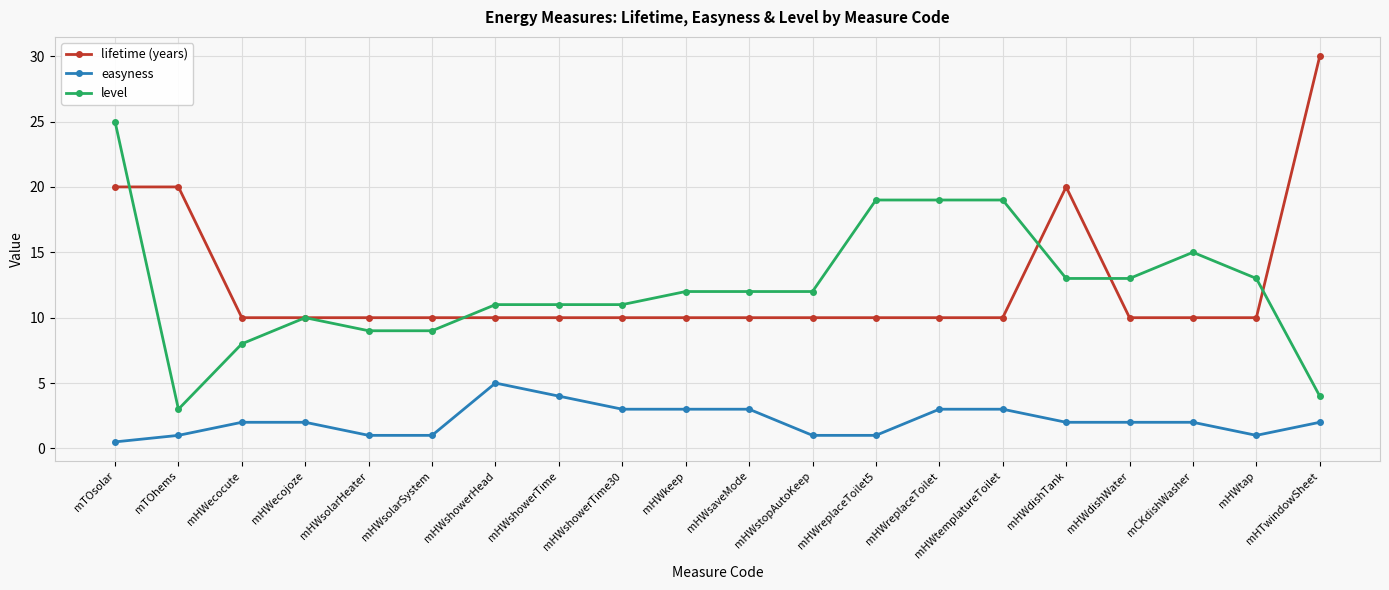

The value of easyness at mHWecocute is 3.1. True or false?

False